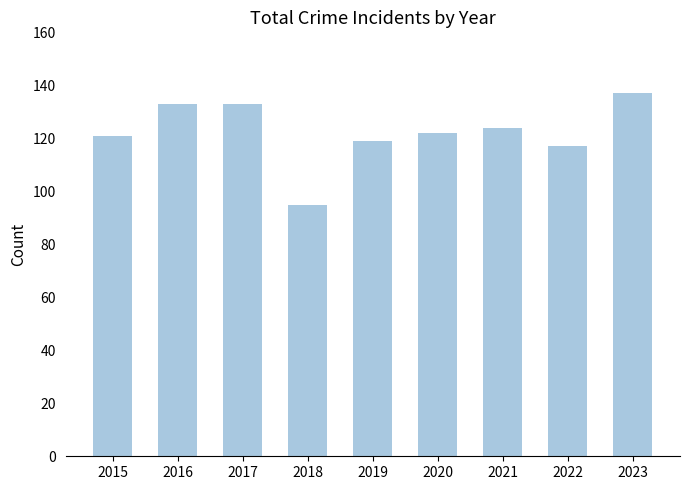

What is the difference between the maximum and second lowest values?

20